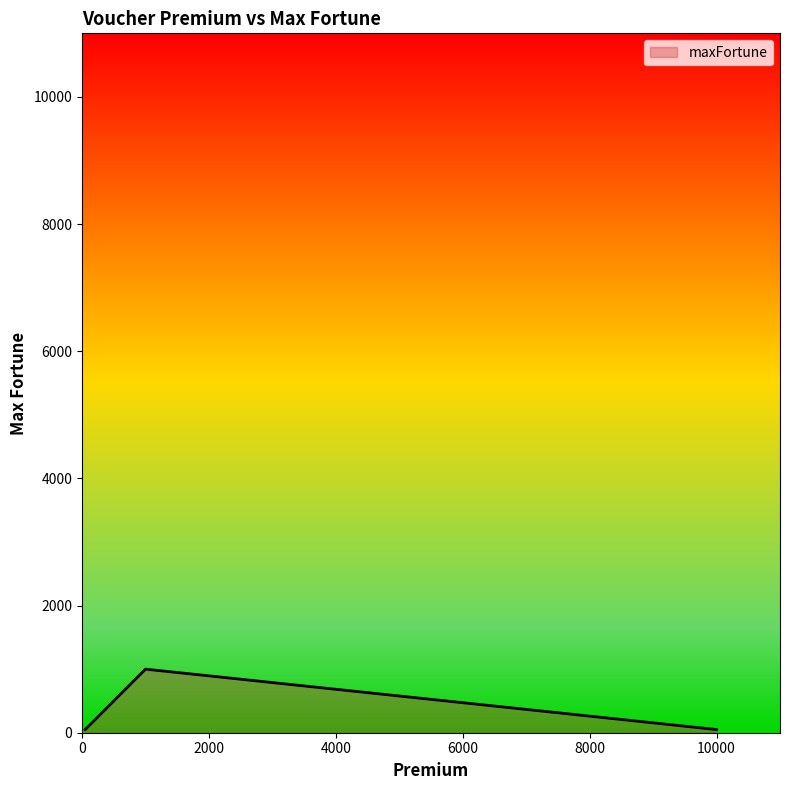

What is the difference between the maximum and second lowest values?

950